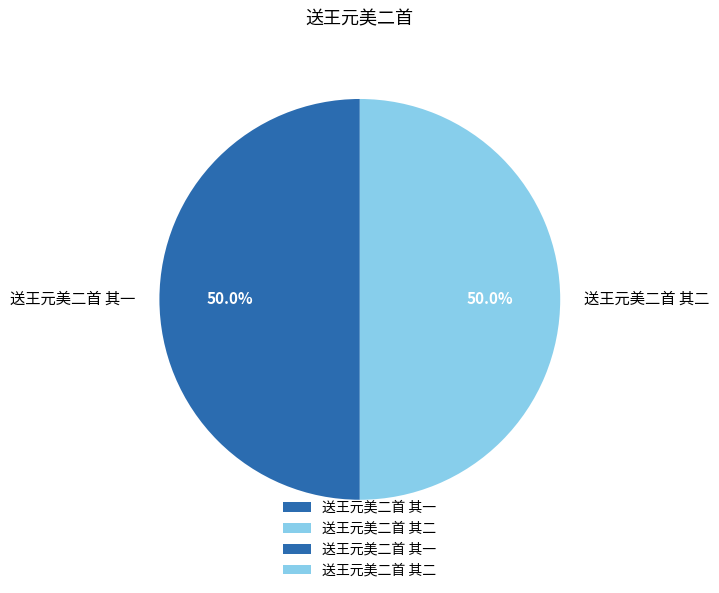

Combined, do 送王元美二首 其一 and 送王元美二首 其二 account for over 50%?

Yes